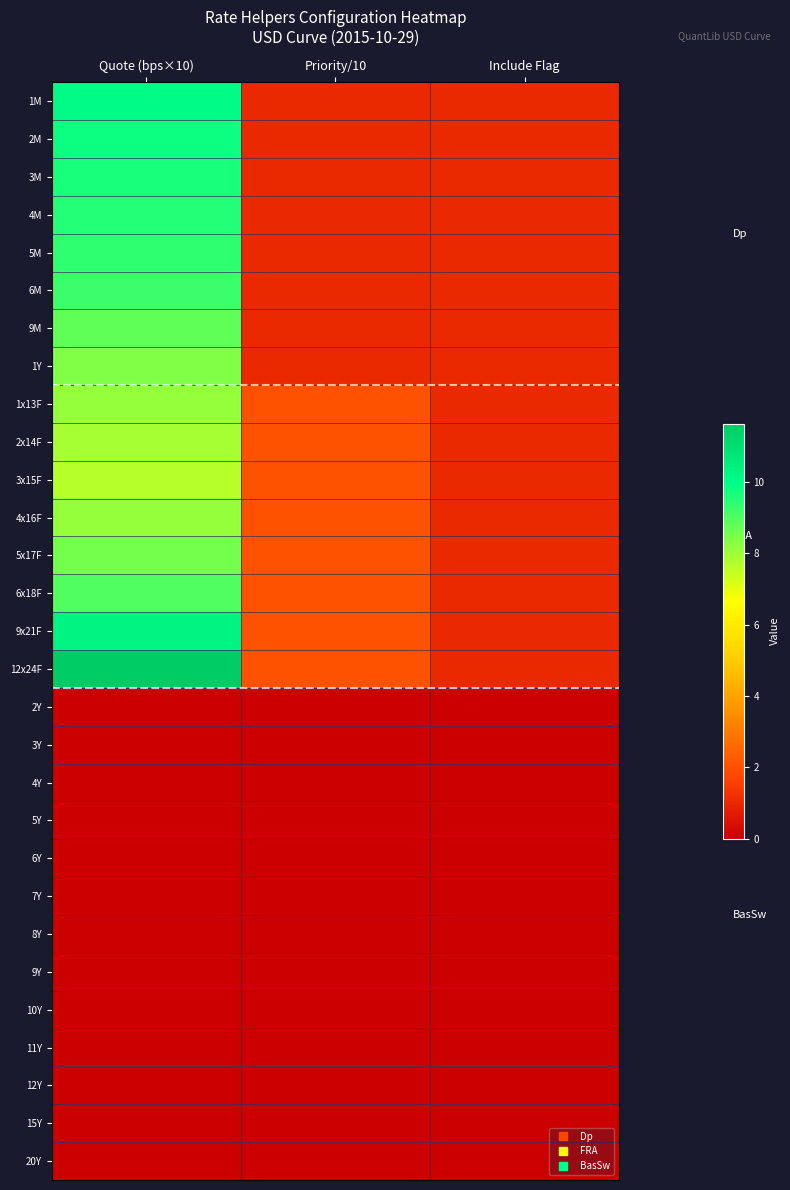

Reading right to left, what are all the values shown in this chart?

1M: Include Flag=1.0	Priority/10=1.0	Quote (bps×10)=10.0
2M: Include Flag=1.0	Priority/10=1.0	Quote (bps×10)=9.8
3M: Include Flag=1.0	Priority/10=1.0	Quote (bps×10)=9.7
4M: Include Flag=1.0	Priority/10=1.0	Quote (bps×10)=9.5
5M: Include Flag=1.0	Priority/10=1.0	Quote (bps×10)=9.4
6M: Include Flag=1.0	Priority/10=1.0	Quote (bps×10)=9.2
9M: Include Flag=1.0	Priority/10=1.0	Quote (bps×10)=8.8
1Y: Include Flag=1.0	Priority/10=1.0	Quote (bps×10)=8.4
1x13F: Include Flag=1.0	Priority/10=2.0	Quote (bps×10)=8.1
2x14F: Include Flag=1.0	Priority/10=2.0	Quote (bps×10)=7.9
3x15F: Include Flag=1.0	Priority/10=2.0	Quote (bps×10)=7.6
4x16F: Include Flag=1.0	Priority/10=2.0	Quote (bps×10)=8.1
5x17F: Include Flag=1.0	Priority/10=2.0	Quote (bps×10)=8.5
6x18F: Include Flag=1.0	Priority/10=2.0	Quote (bps×10)=9.0
9x21F: Include Flag=1.0	Priority/10=2.0	Quote (bps×10)=10.3
12x24F: Include Flag=1.0	Priority/10=2.0	Quote (bps×10)=11.6
2Y: Include Flag=0.0	Priority/10=0.0	Quote (bps×10)=0.0
3Y: Include Flag=0.0	Priority/10=0.0	Quote (bps×10)=0.0
4Y: Include Flag=0.0	Priority/10=0.0	Quote (bps×10)=0.0
5Y: Include Flag=0.0	Priority/10=0.0	Quote (bps×10)=0.0
6Y: Include Flag=0.0	Priority/10=0.0	Quote (bps×10)=0.0
7Y: Include Flag=0.0	Priority/10=0.0	Quote (bps×10)=0.0
8Y: Include Flag=0.0	Priority/10=0.0	Quote (bps×10)=0.0
9Y: Include Flag=0.0	Priority/10=0.0	Quote (bps×10)=0.0
10Y: Include Flag=0.0	Priority/10=0.0	Quote (bps×10)=0.0
11Y: Include Flag=0.0	Priority/10=0.0	Quote (bps×10)=0.0
12Y: Include Flag=0.0	Priority/10=0.0	Quote (bps×10)=0.0
15Y: Include Flag=0.0	Priority/10=0.0	Quote (bps×10)=0.0
20Y: Include Flag=0.0	Priority/10=0.0	Quote (bps×10)=0.0